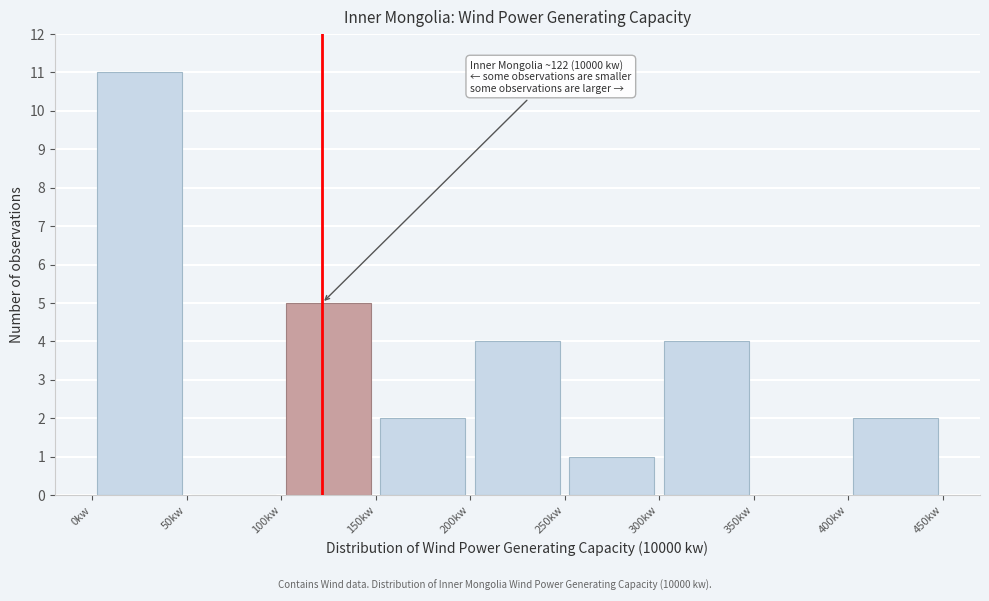

Over which range of the x-axis is the bar tallest?

0 to 50